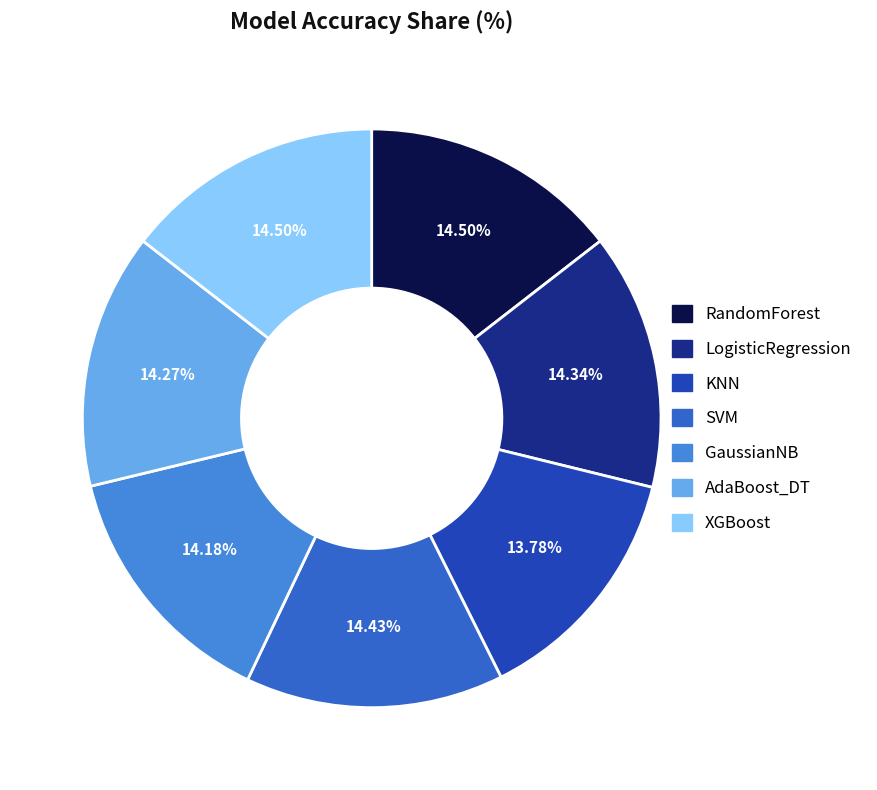

Is SVM the majority of the pie?

No